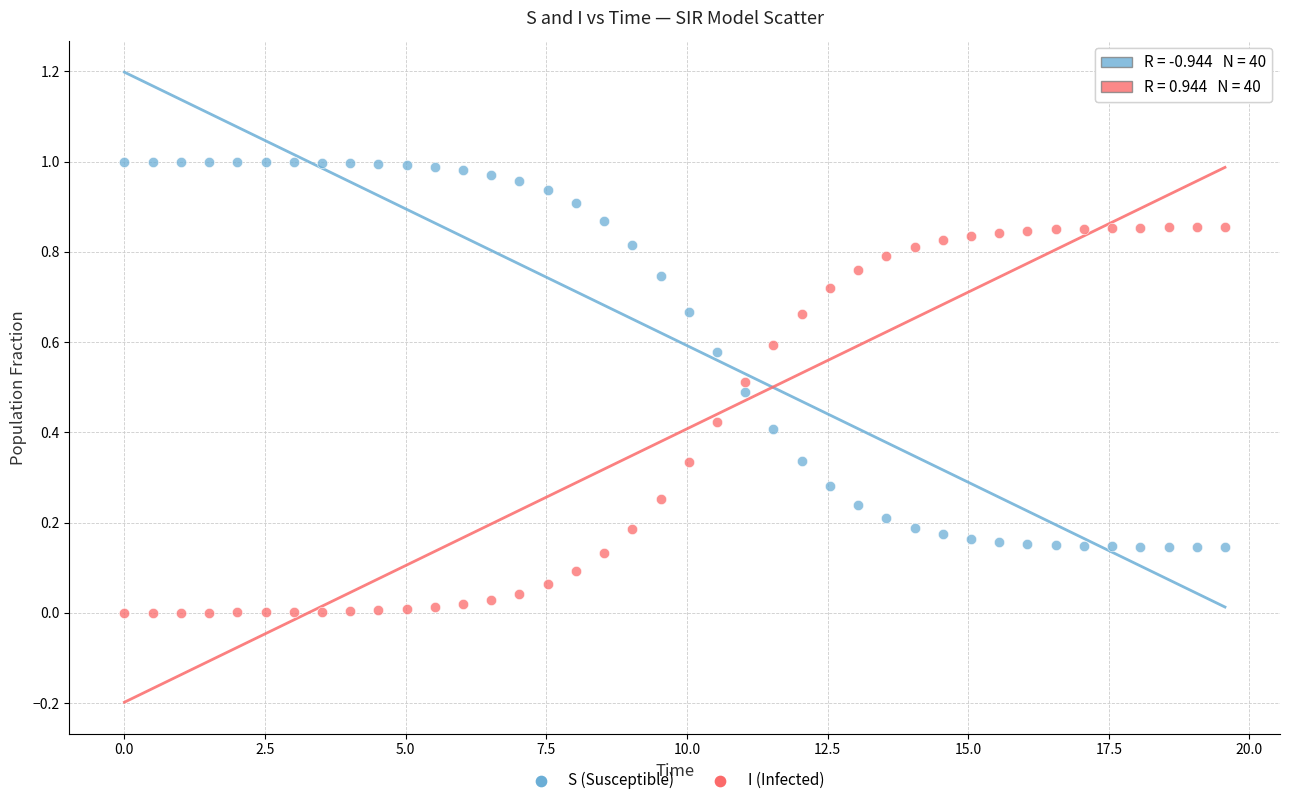

Across all data points, what is the range of X values (max minus min)?

19.6